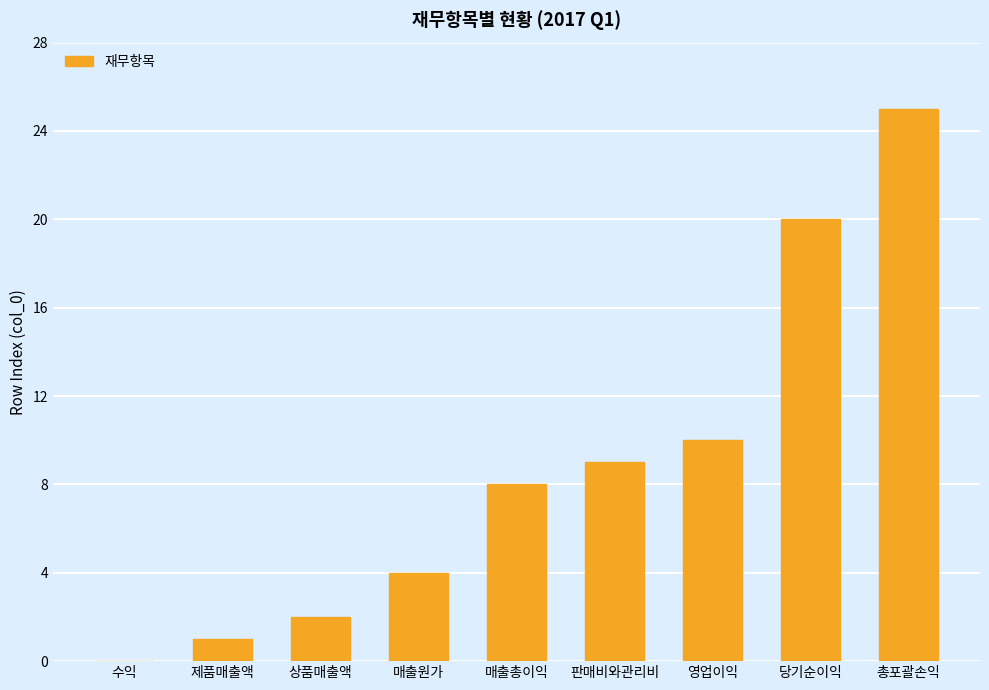

Where is the data nearest to the value 12?

영업이익